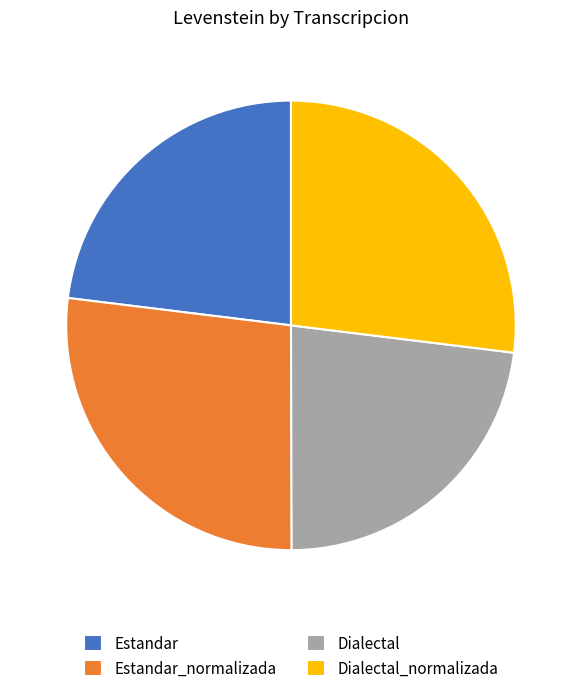

How many segments does this pie chart have?

4